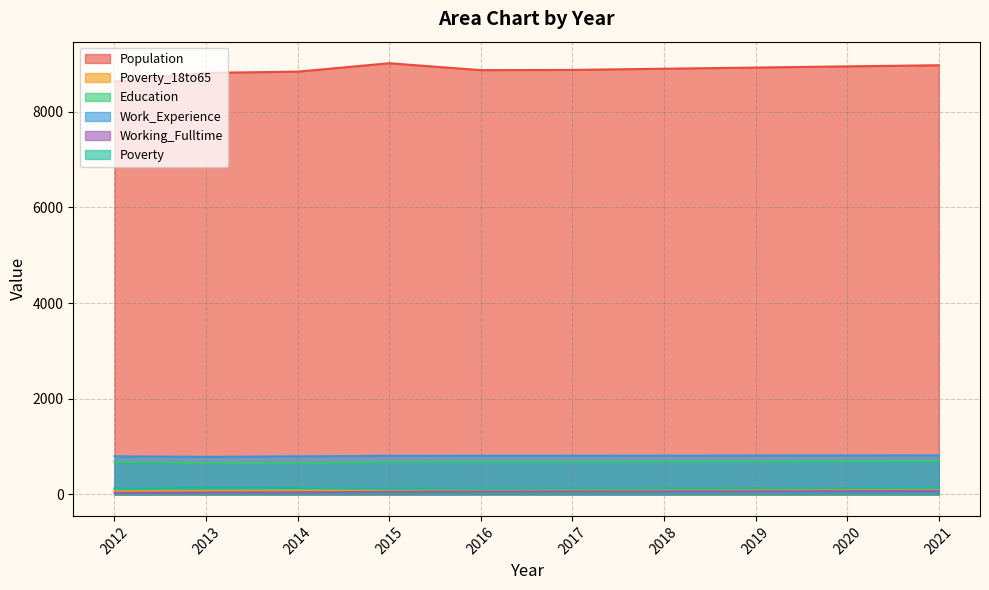

What is the difference between the Population values at 2020 and 2013?

136